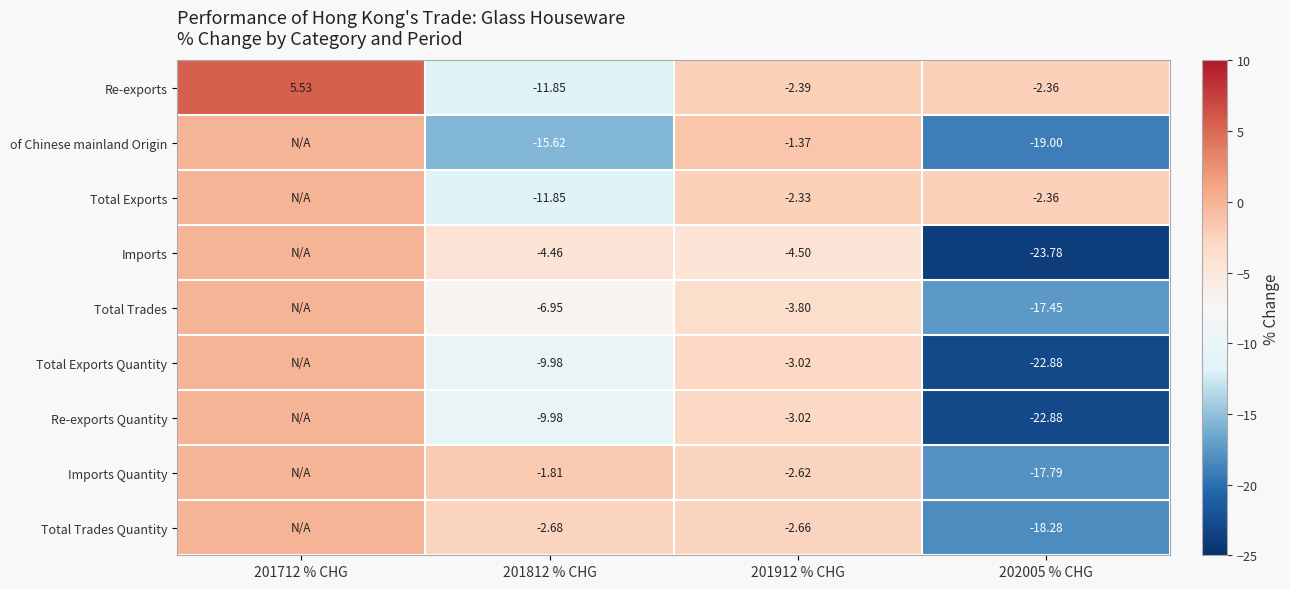

Which series changed the most between 201812 % CHG and 202005 % CHG?

Imports